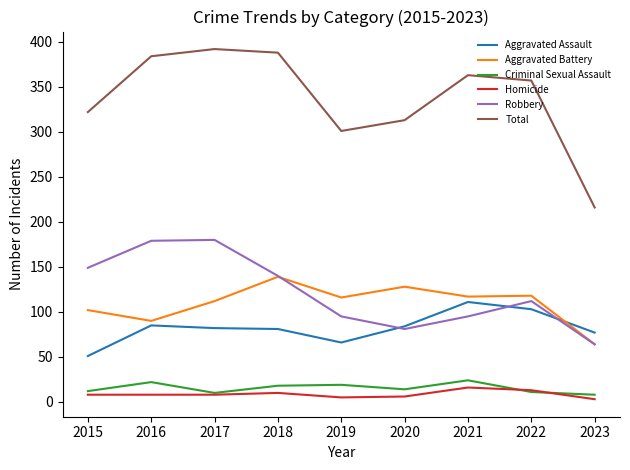

Where is Robbery nearest to the value 122?

2022